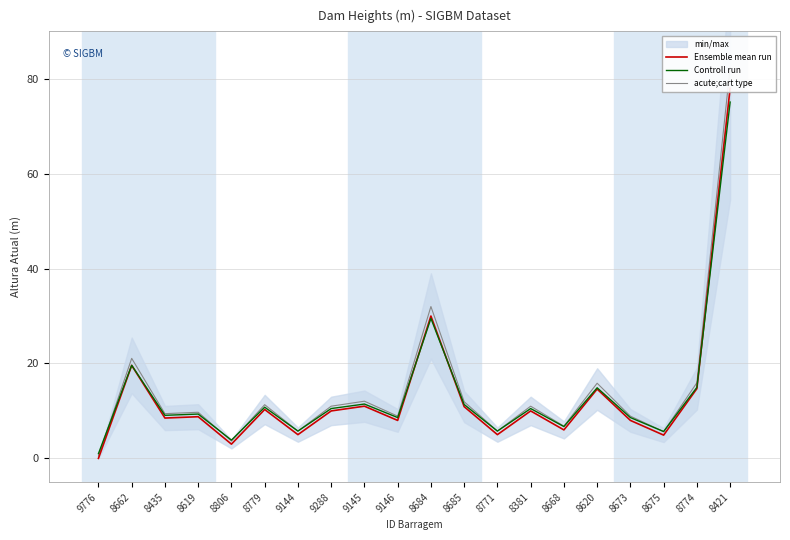

True or false: Ensemble mean run and acute;cart type cross at least once.

False